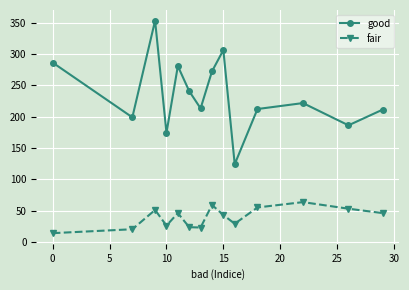

What is the value of the good point at the 12th from the left?

221.5